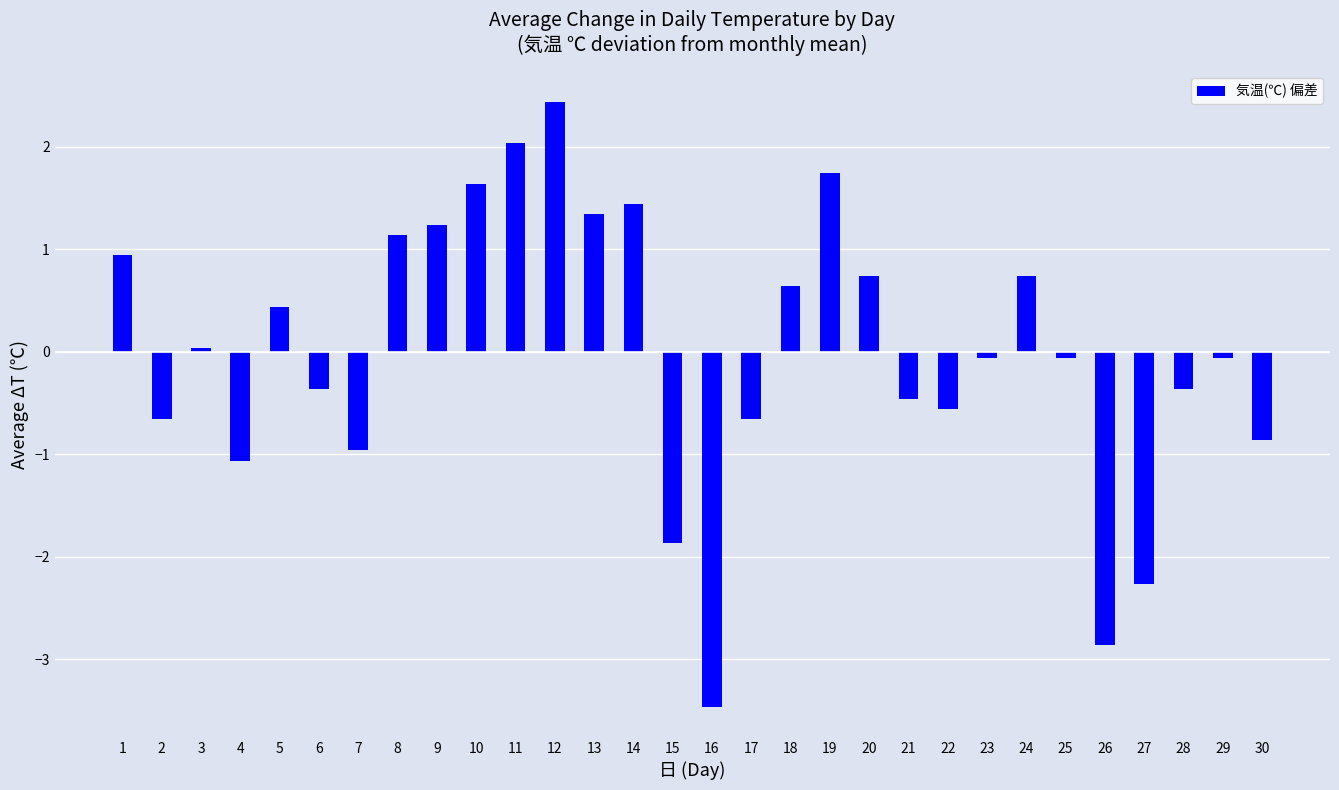

Where does the data first go above 0?

1